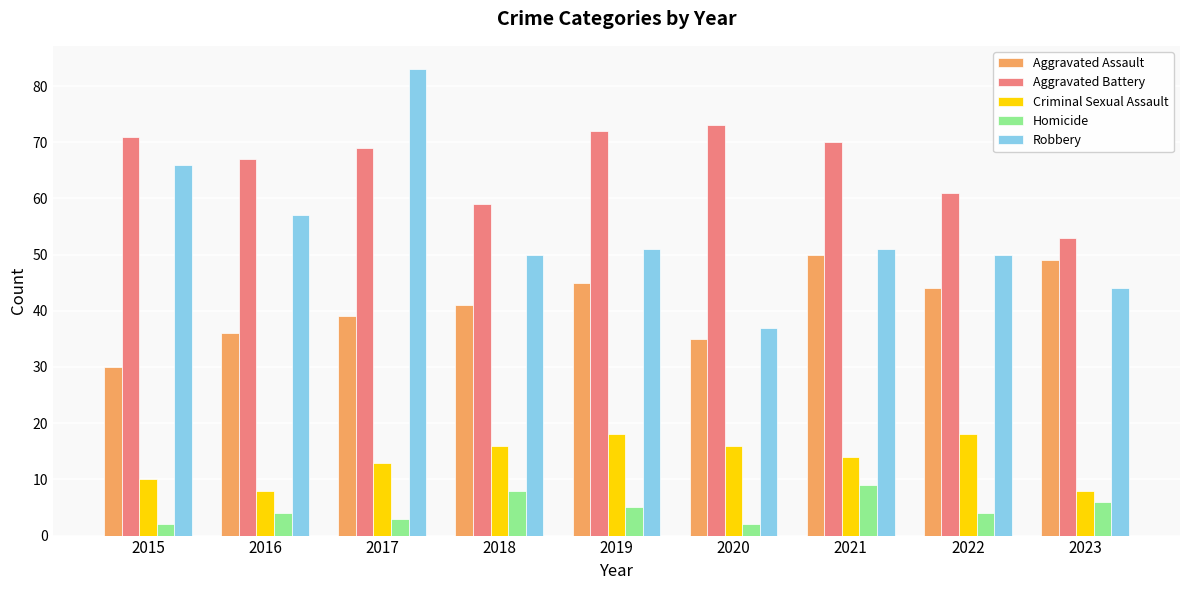

What is the value of the Robbery bar at the 9th from the left?

44